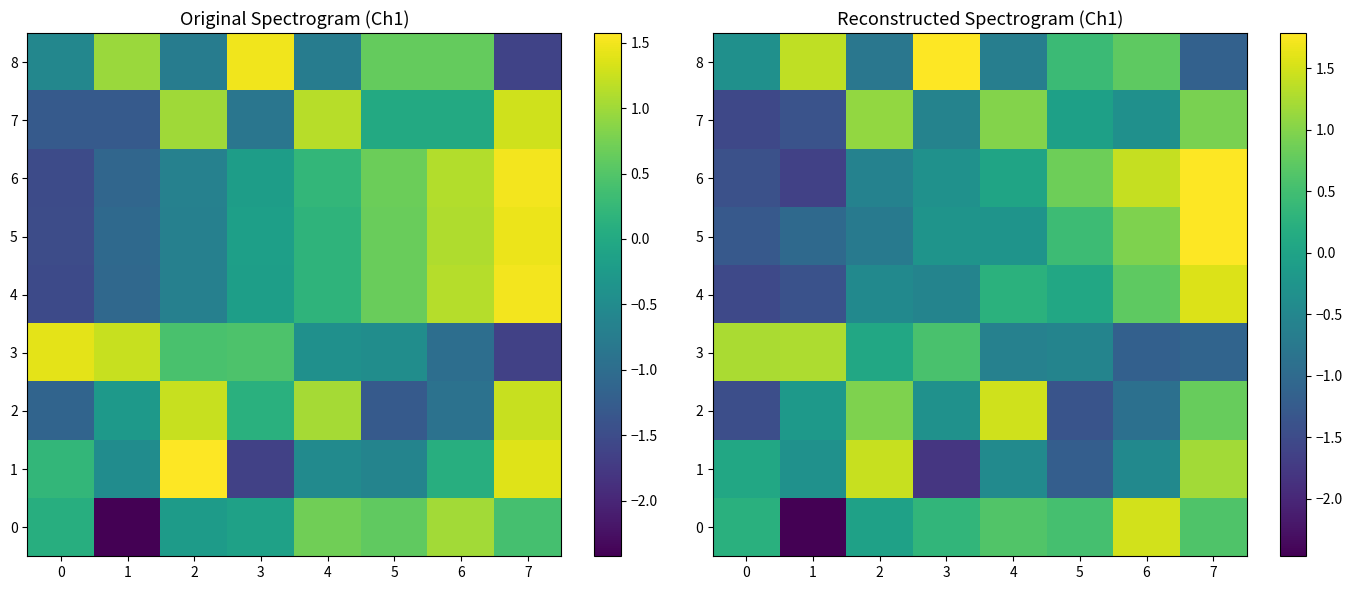

Which category has the highest value across all series?

3